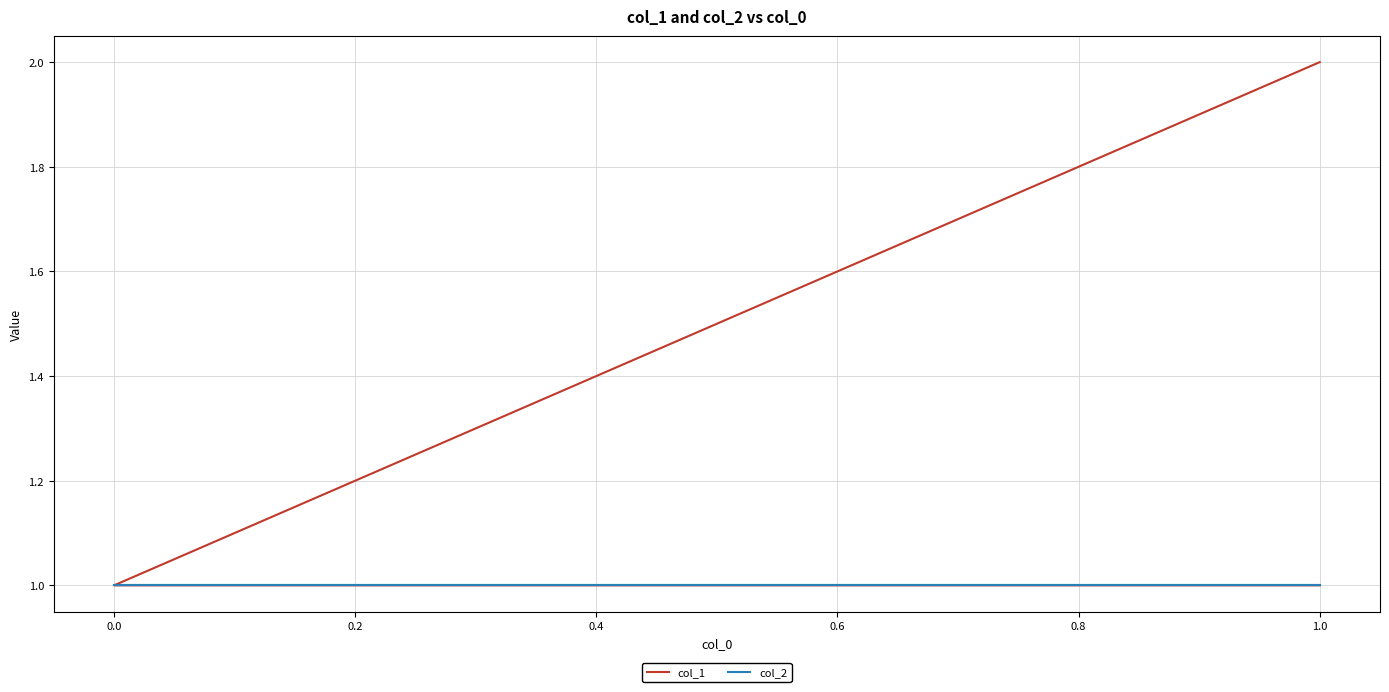

Is the value of col_2 at 1.0 greater than the value of col_1 at 1.0?

No